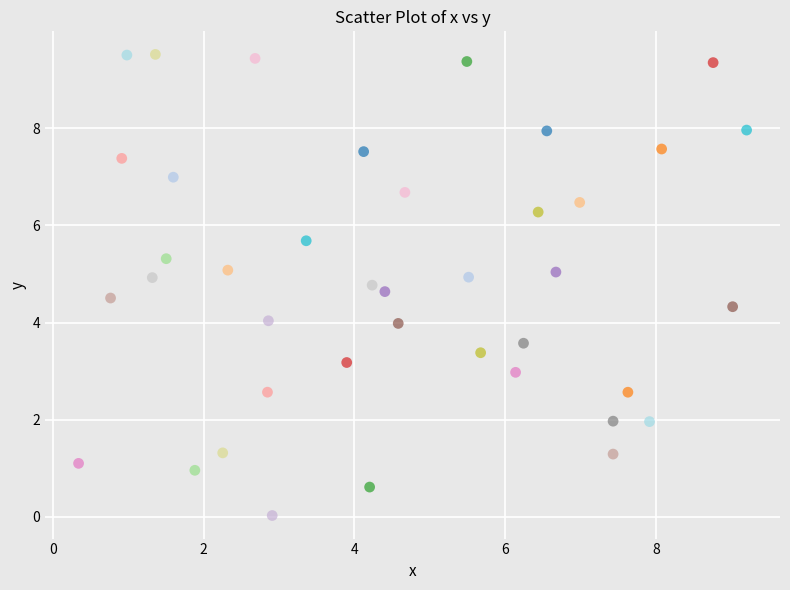

What is the range of Y values (max minus min)?

9.5